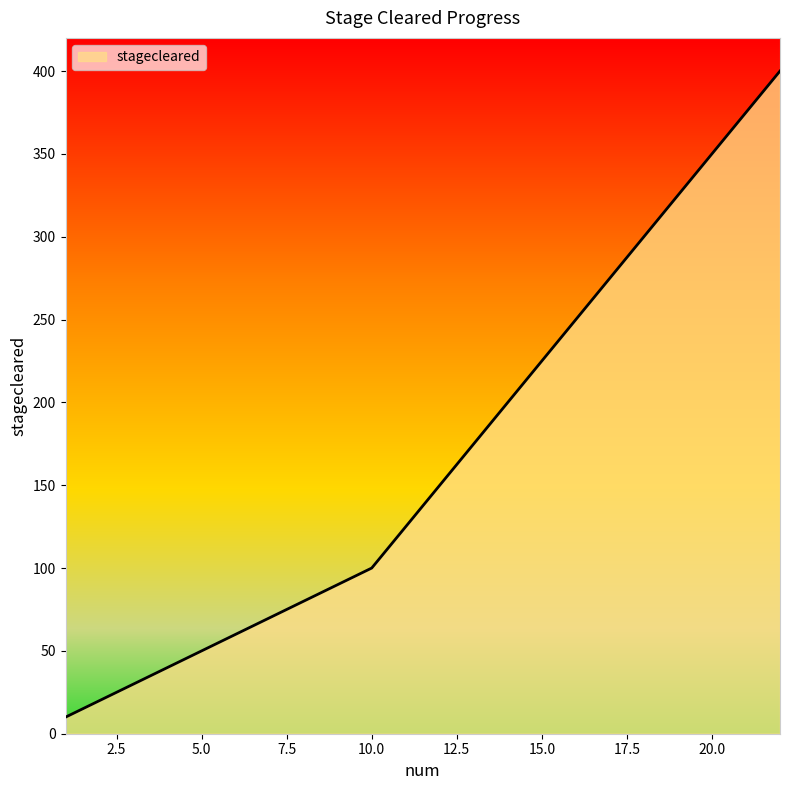

What is the smallest value displayed?

10